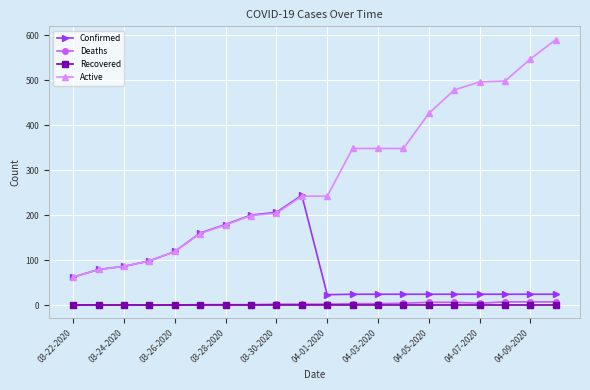

Rank the series by their maximum value, from highest to lowest.

Active, Confirmed, Deaths, Recovered